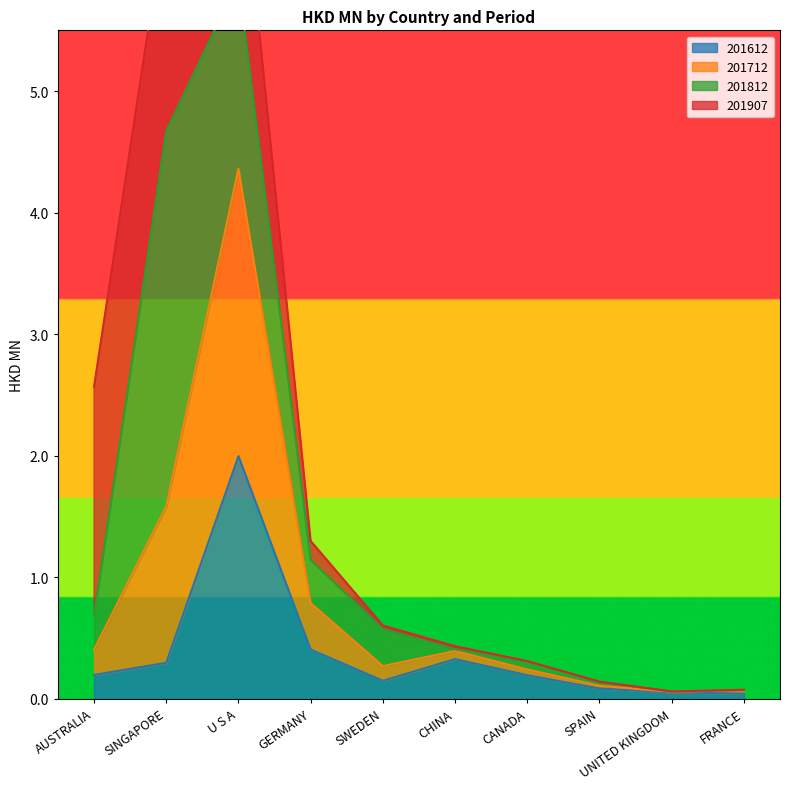

The 201612 series shows 2.0 at U S A. True or false?

True